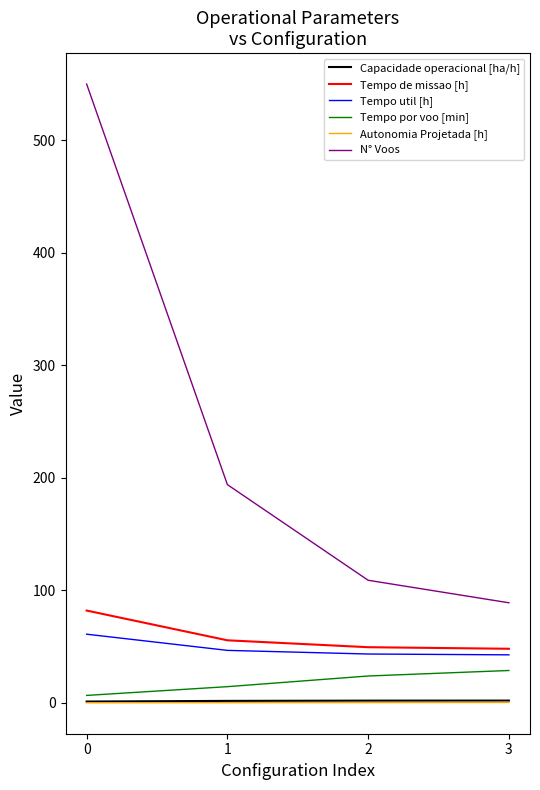

What is the total value across all series at 0?

701.1